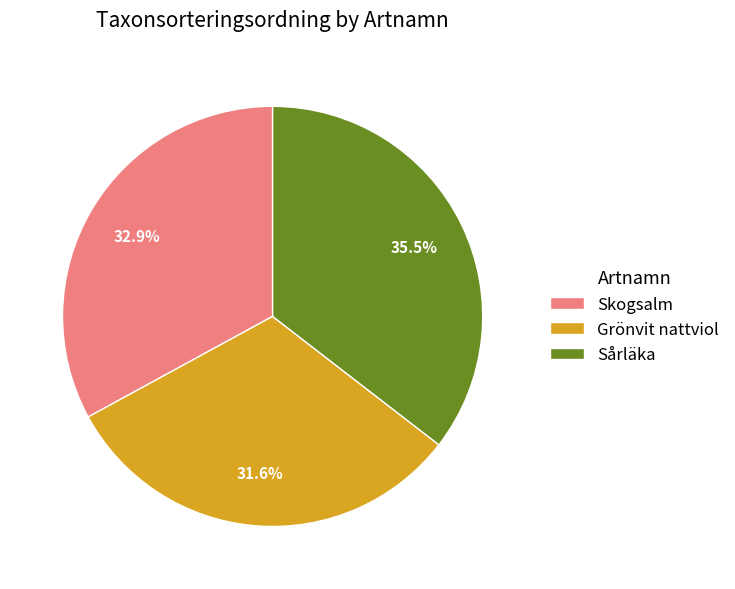

Which category has the biggest portion of the pie?

Sårläka